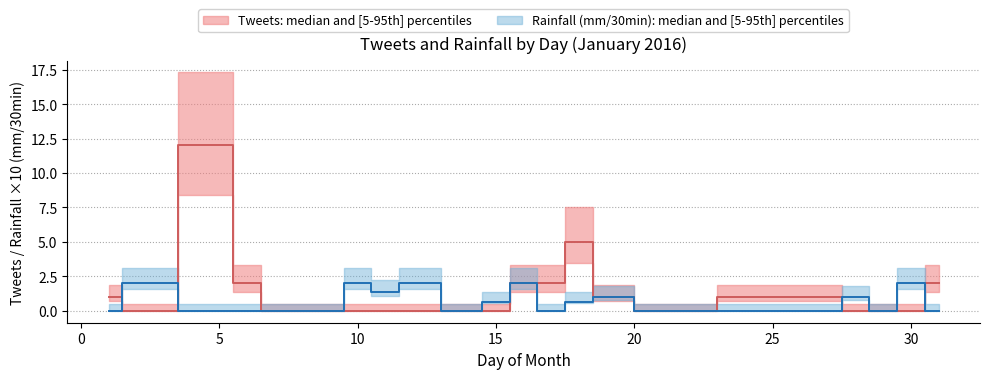

True or false: median and upper cross at least once.

False